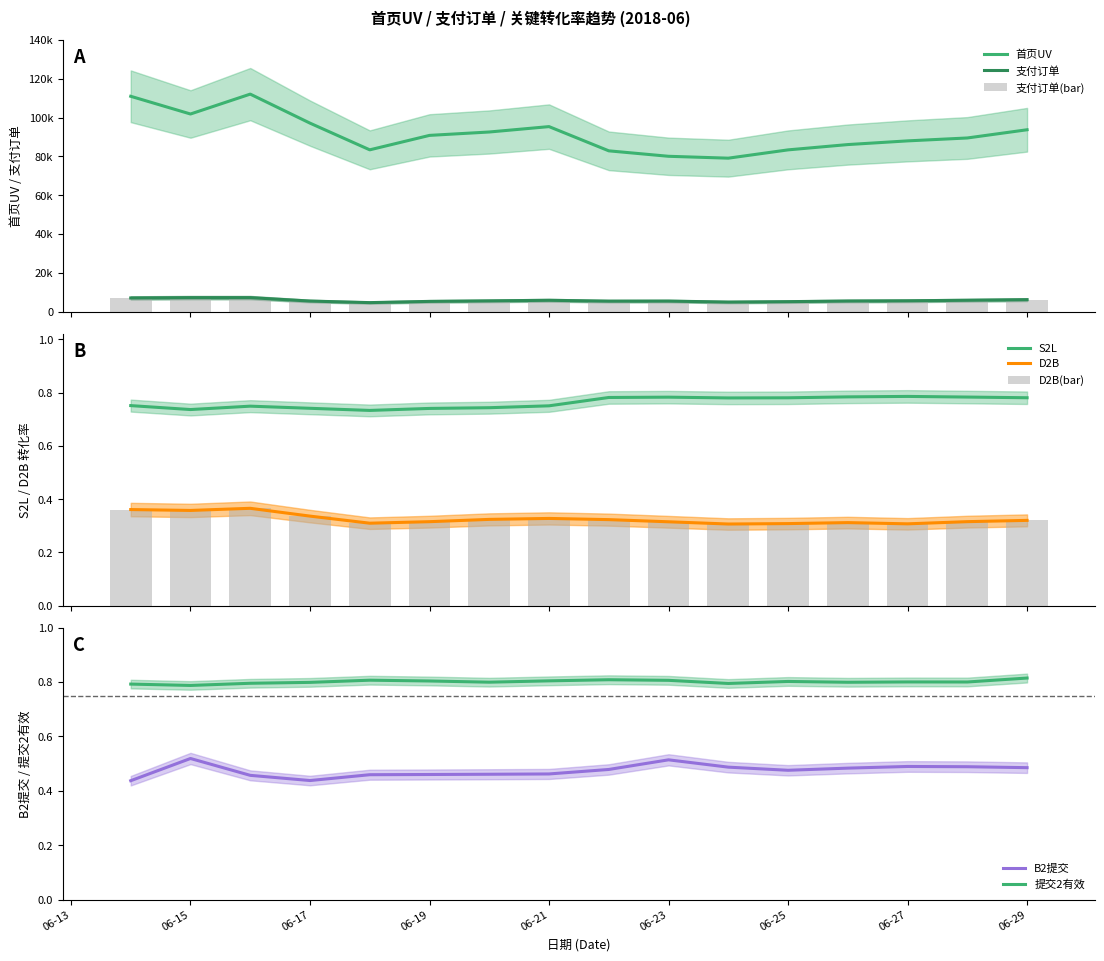

True or false: S2L and D2B intersect in this chart.

False